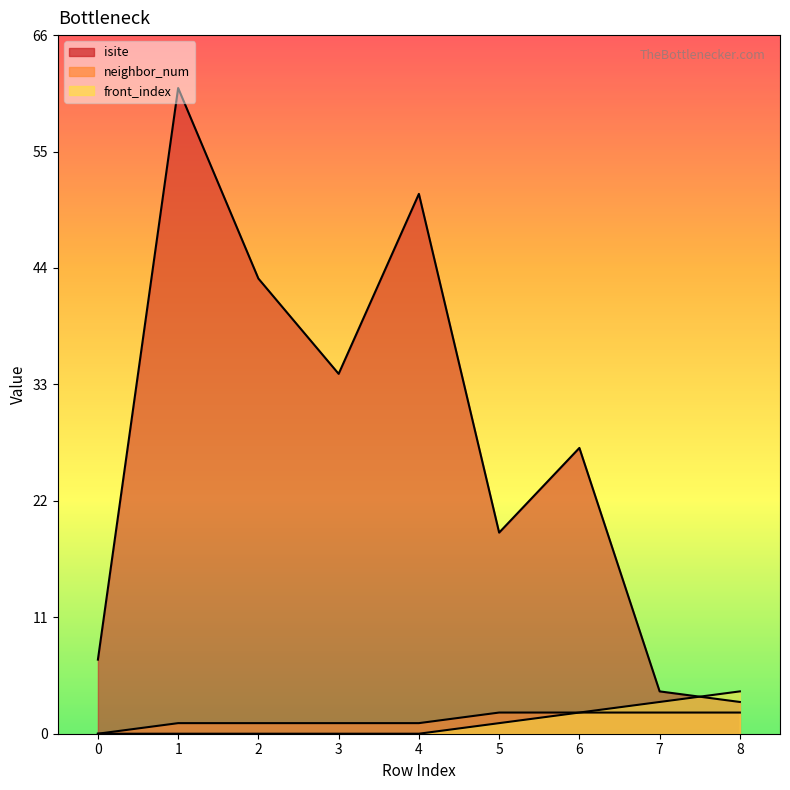

Is it true that isite equals 4 at 8?

False